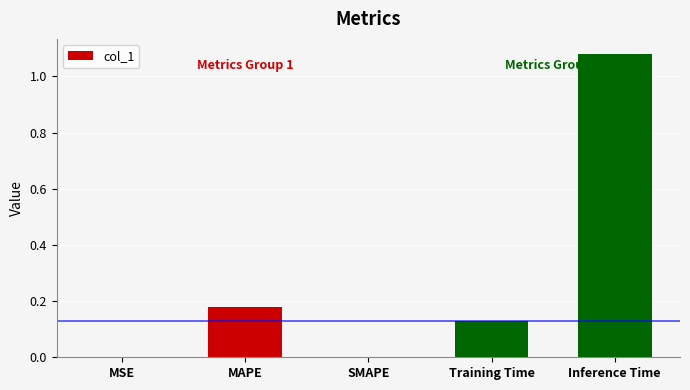

The chart shows a value of -0.7 at SMAPE. True or false?

False